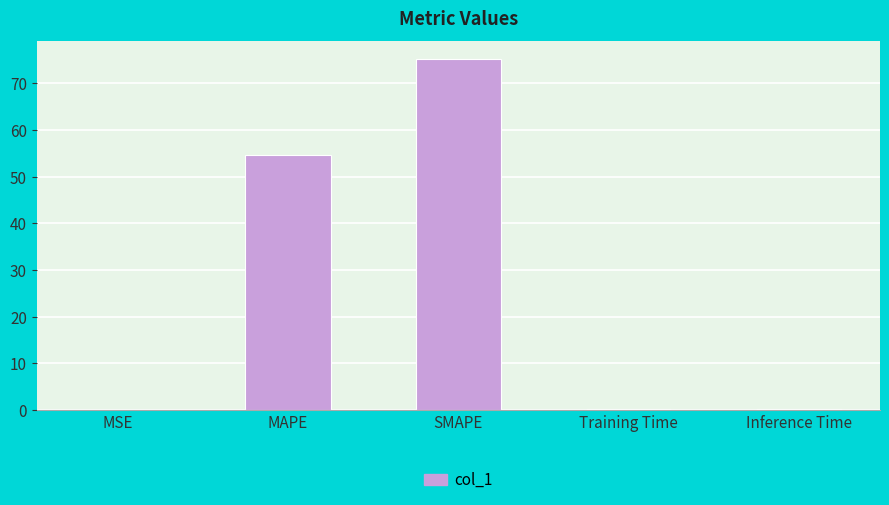

What is the approximate value at Training Time?

0.2